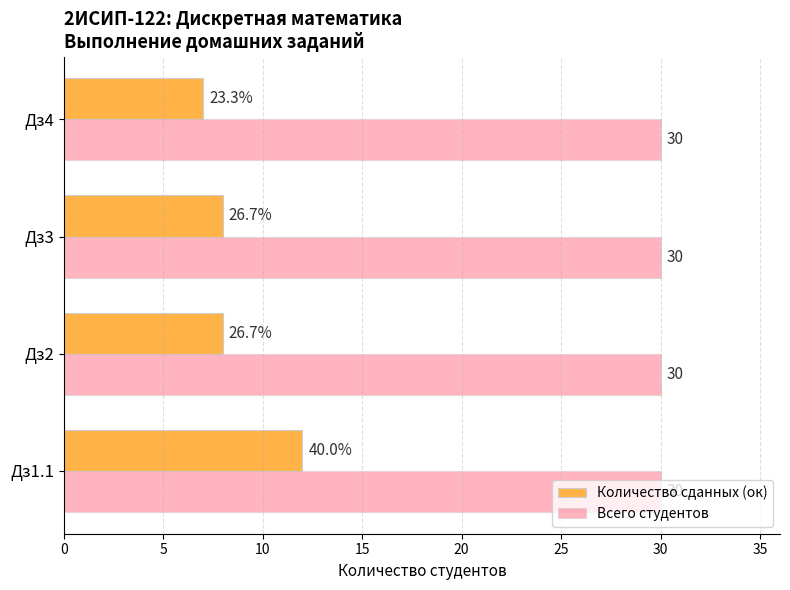

List the series in order of their peak value, highest first.

Всего студентов, Количество сданных (ок)